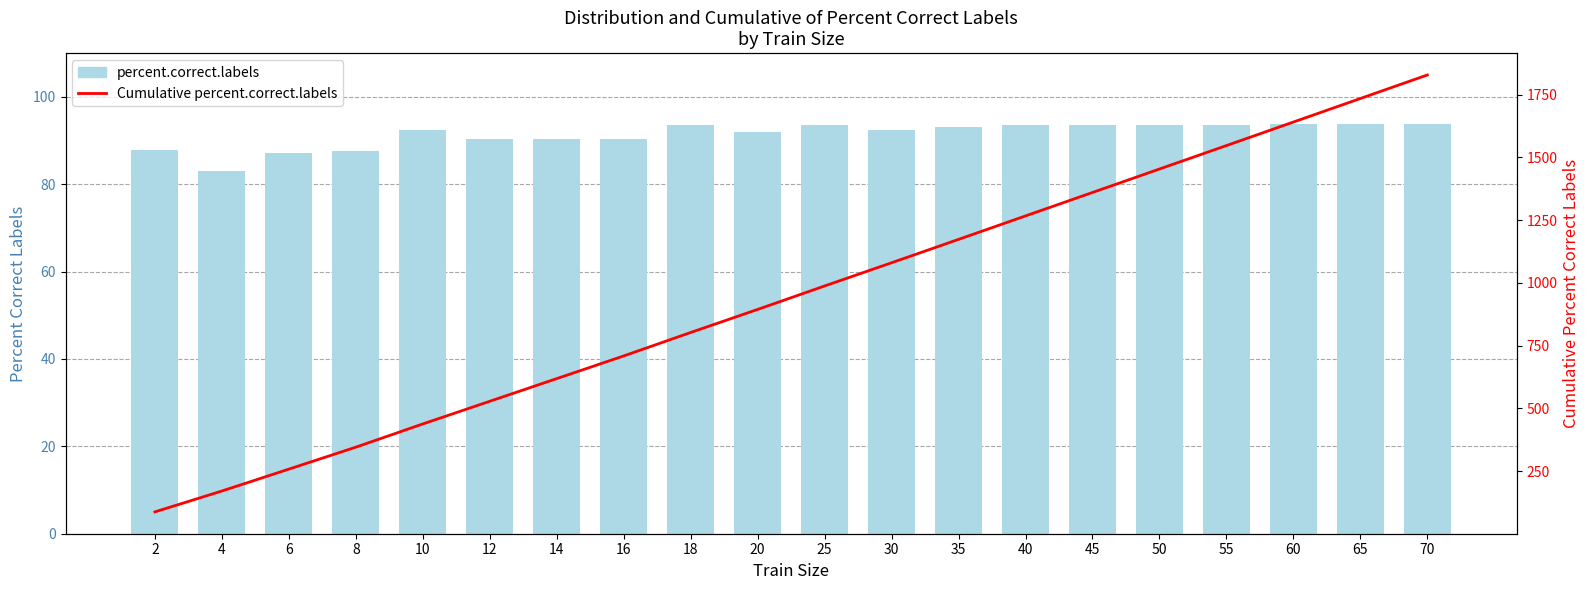

At which category is the sum across all series the highest?

70